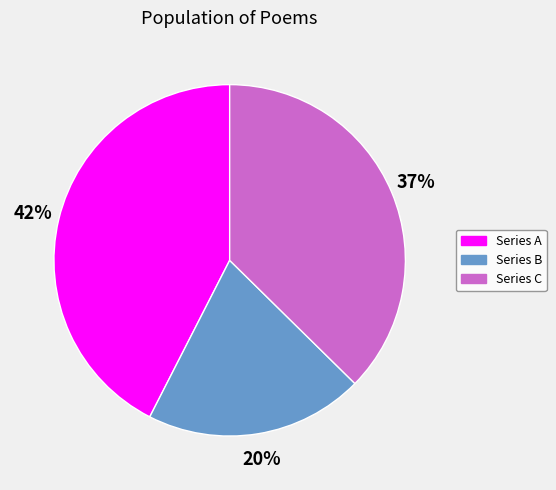

Does any single category account for the majority?

No